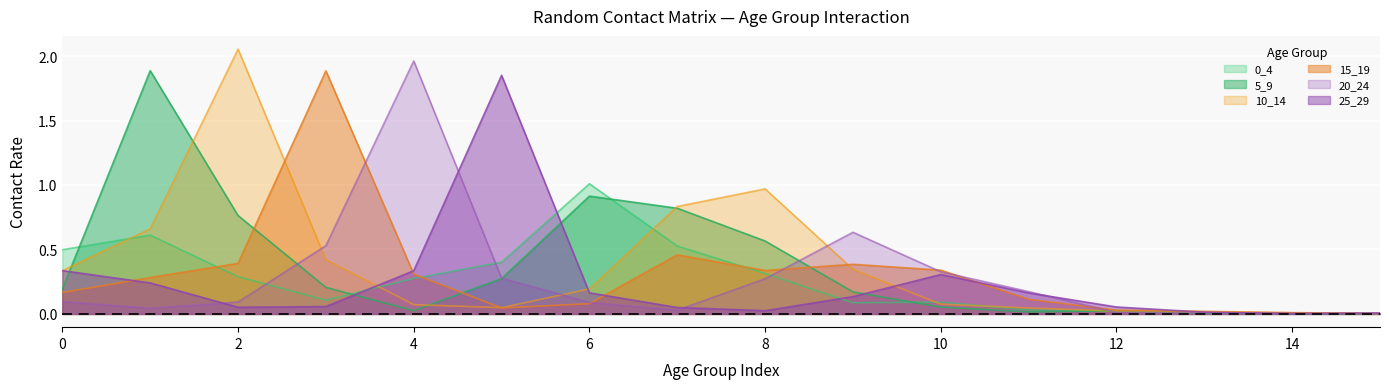

Which series has the largest total across all categories?

10_14